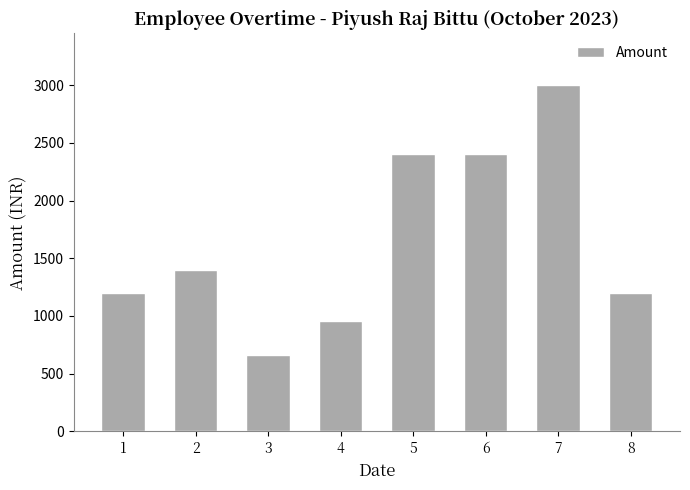

The chart shows a value of 469 at 1. True or false?

False